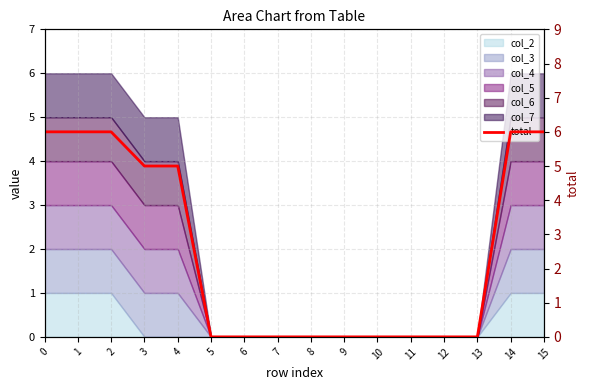

What is the difference between the values at 5 and 2?

6